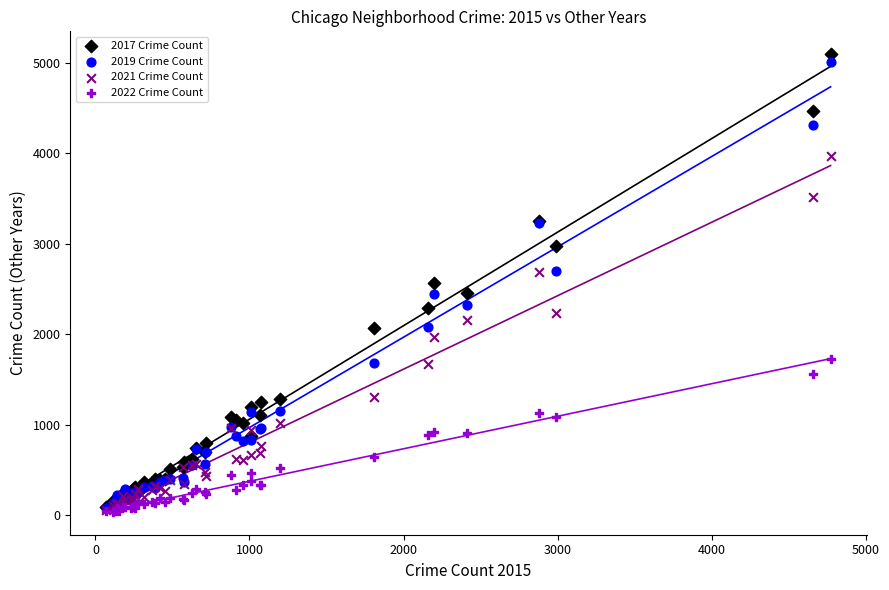

What are all the series names shown in the legend?

2017 Crime Count, 2019 Crime Count, 2021 Crime Count, 2022 Crime Count